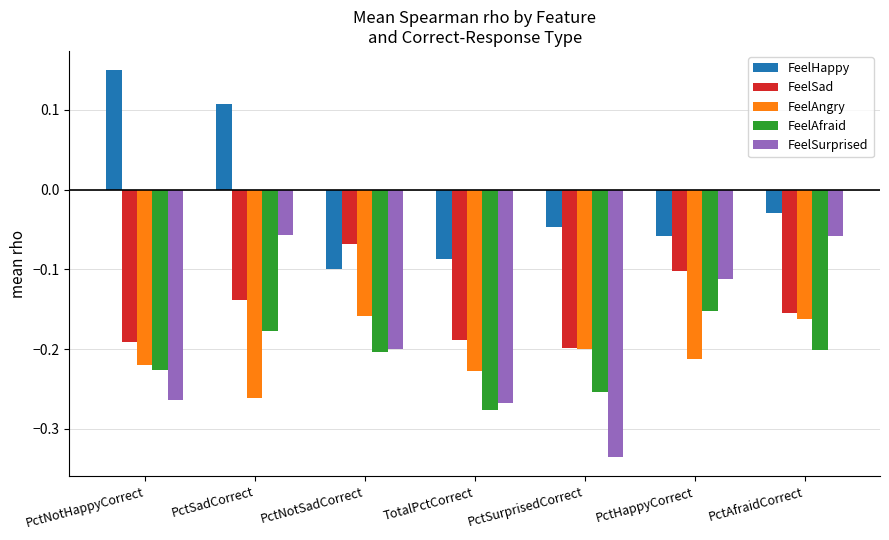

Rank the series by their maximum value, from highest to lowest.

FeelHappy, FeelSurprised, FeelSad, FeelAfraid, FeelAngry